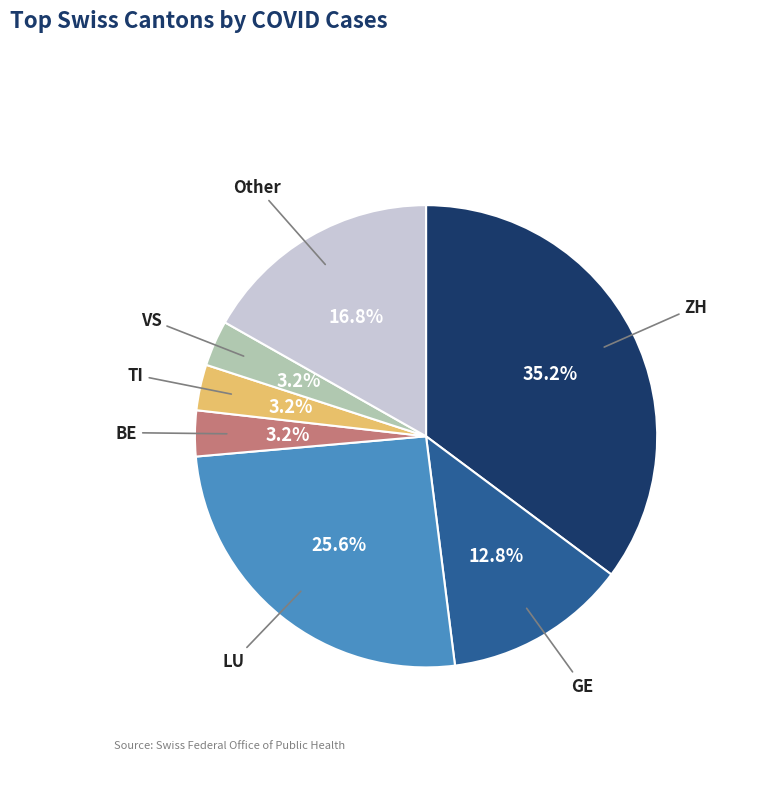

Does any single category account for the majority?

No